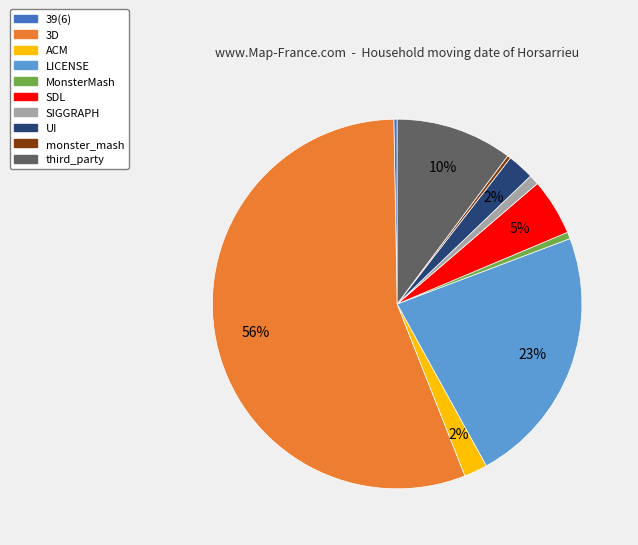

The 39(6) slice represents 15% of the pie. True or false?

False